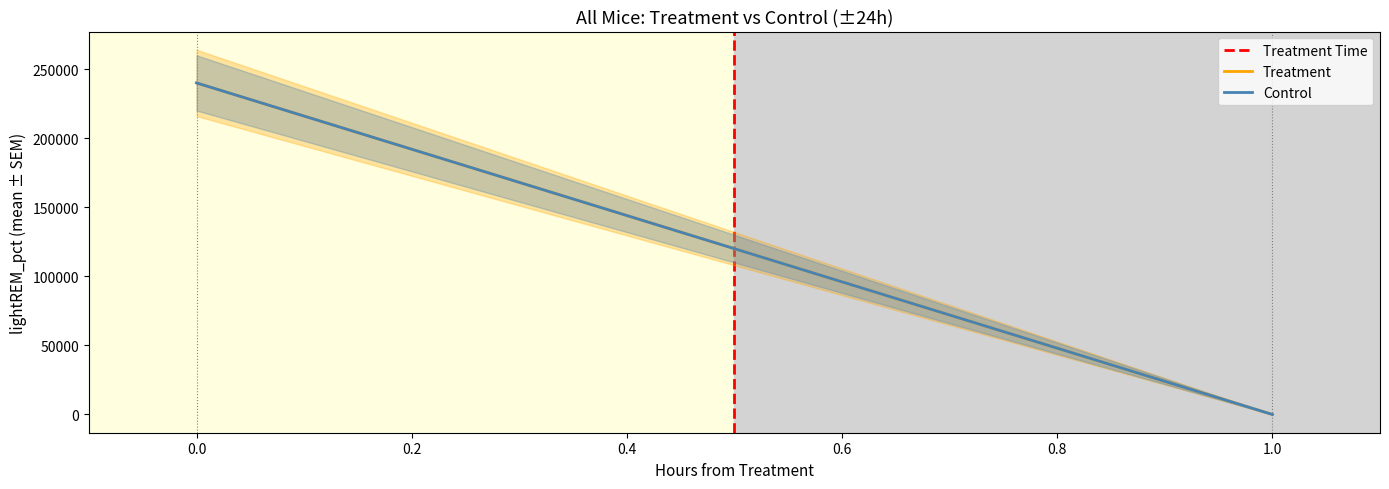

What is the sum of all Treatment Time values?

1.0